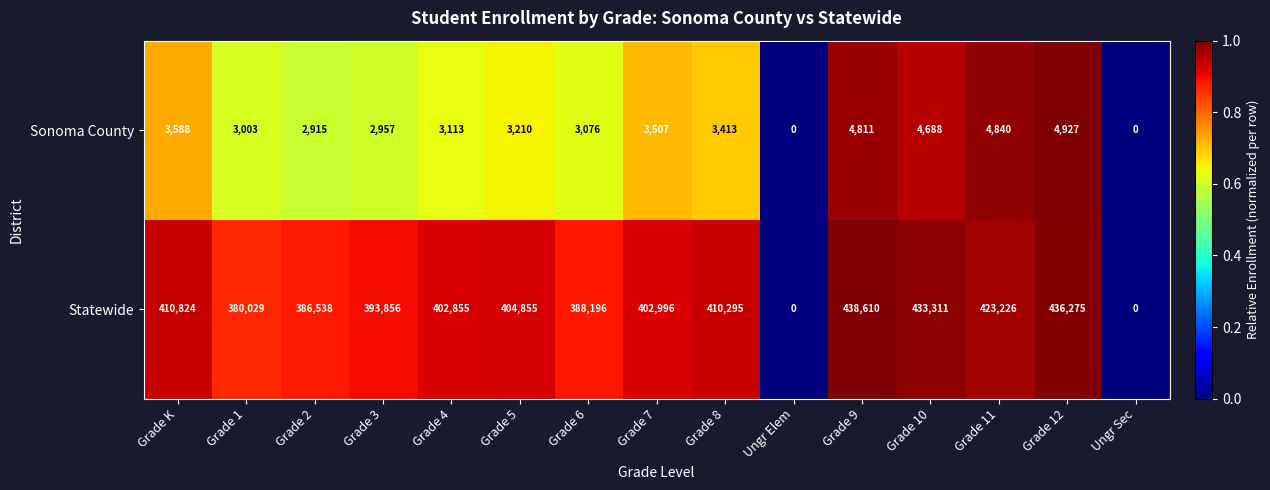

How many categories are shown in the chart?

15